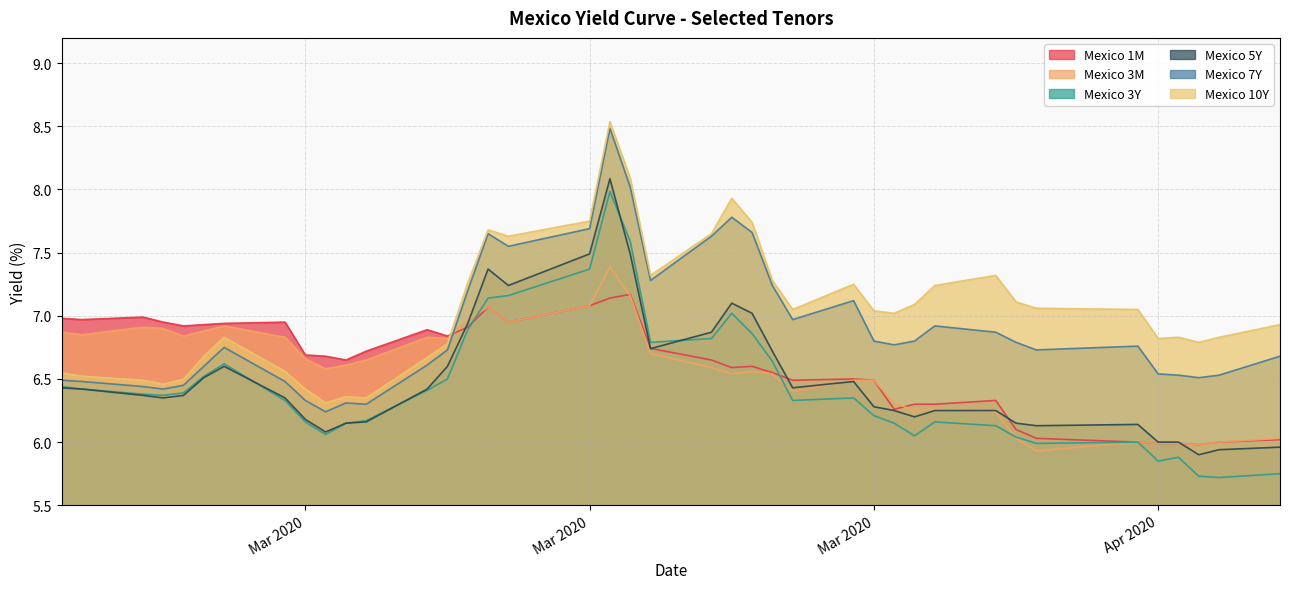

The value of Mexico 1M at 2020-03-04 is 6.7. True or false?

True